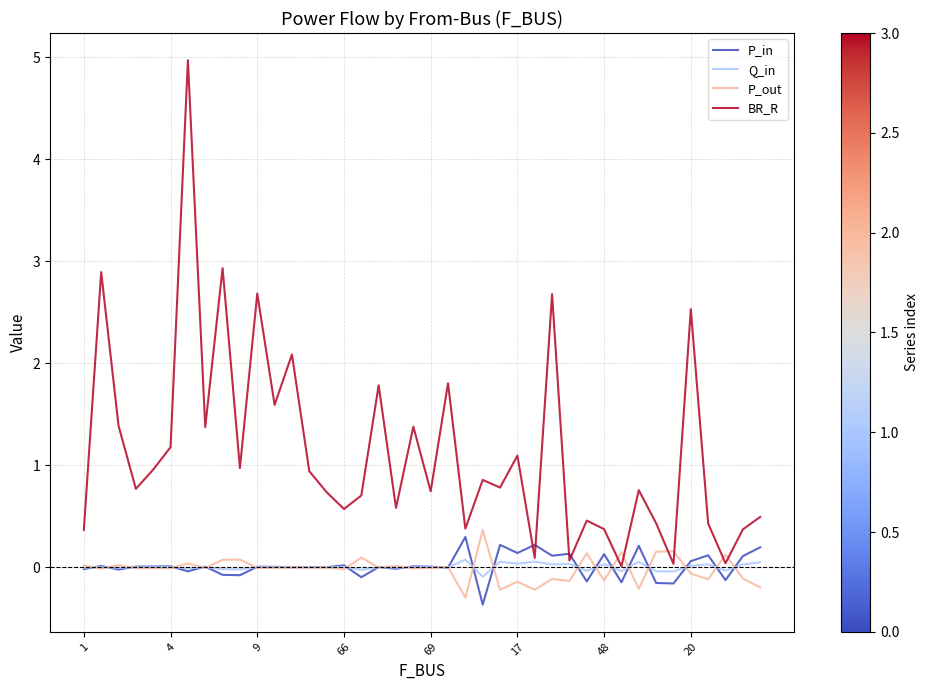

How many categories are shown in the chart?

40